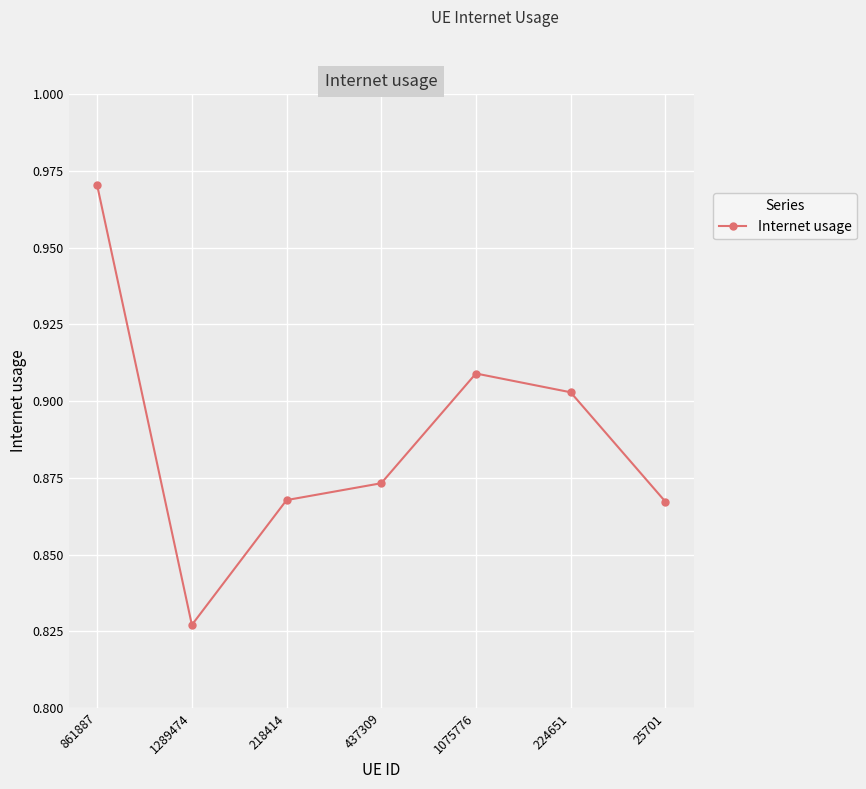

True or false: the data shows 0.3 at 1075776.

False